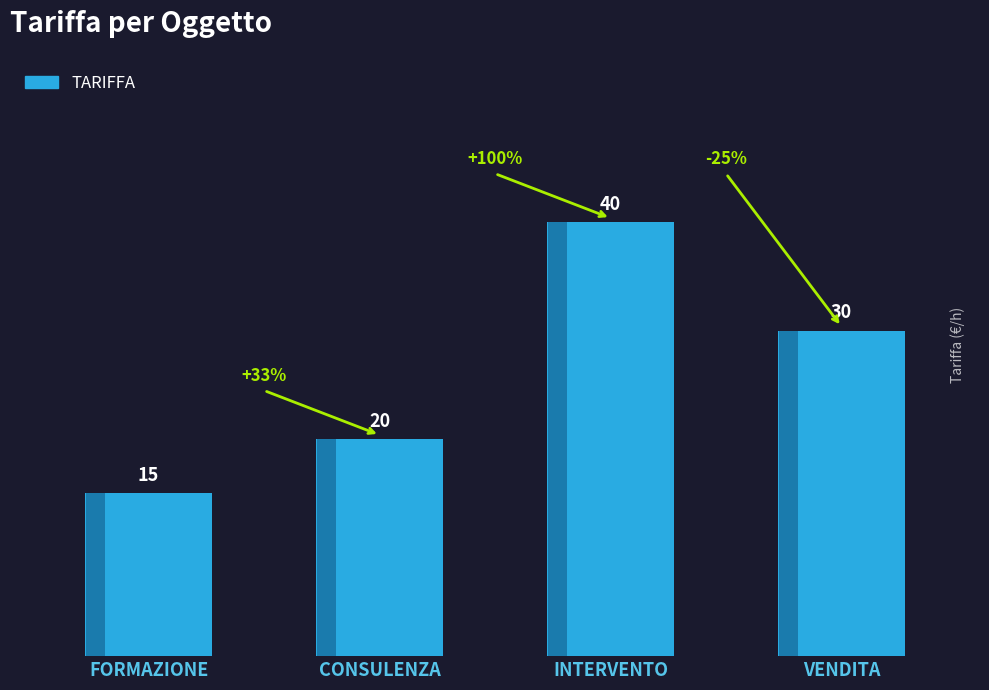

Count the values in the range 20 to 40.

3